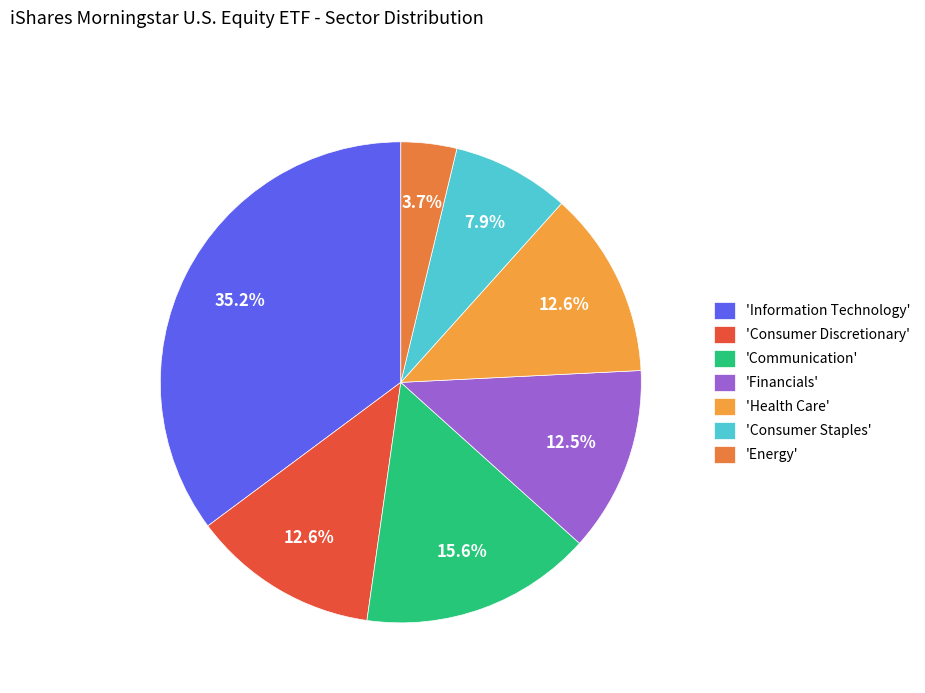

Count the number of slices in the pie.

7